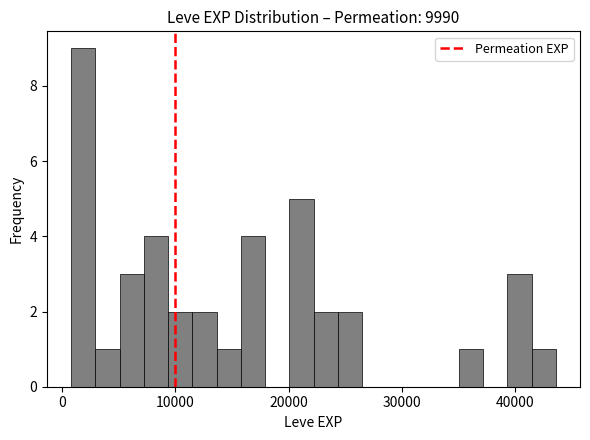

Around what value on the x-axis is the tallest bar? Give the approximate position of its centre, as read against the axis.

2000